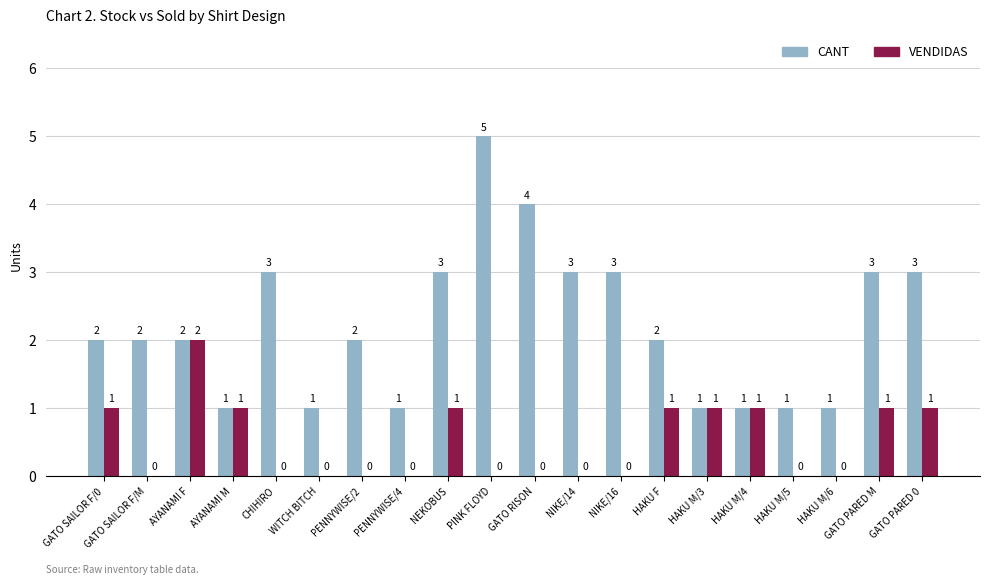

How many data points does each series have?

20